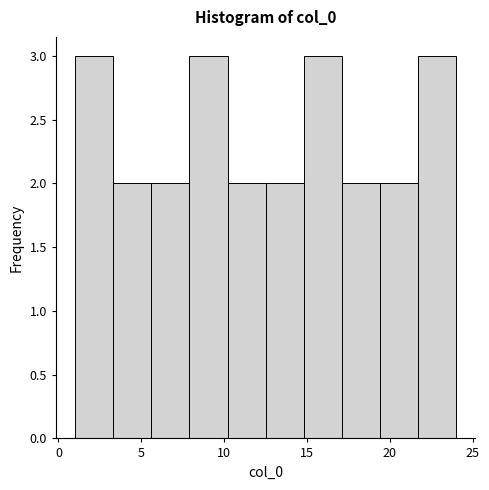

Reading left to right, transcribe this chart: for each bar, give the range it covers on the x-axis and its height. Neither the bar edges nor the heights are printed on the chart, so give them approximately, as read against the axes.

1.0 to 3.3: 3
3.3 to 5.6: 2
5.6 to 7.9: 2
7.9 to 10.2: 3
10.2 to 12.5: 2
12.5 to 14.8: 2
14.8 to 17.1: 3
17.1 to 19.4: 2
19.4 to 21.7: 2
21.7 to 24.0: 3